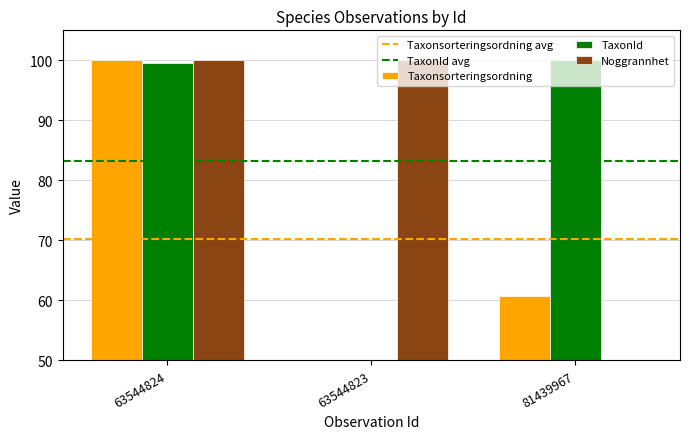

How many groups of bars are there?

3